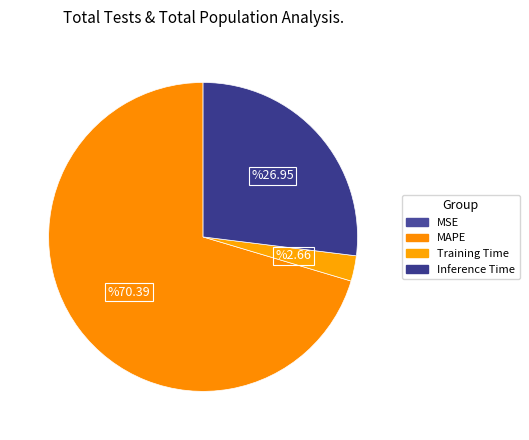

What percentage is the Inference Time slice, to the nearest percent?

27%